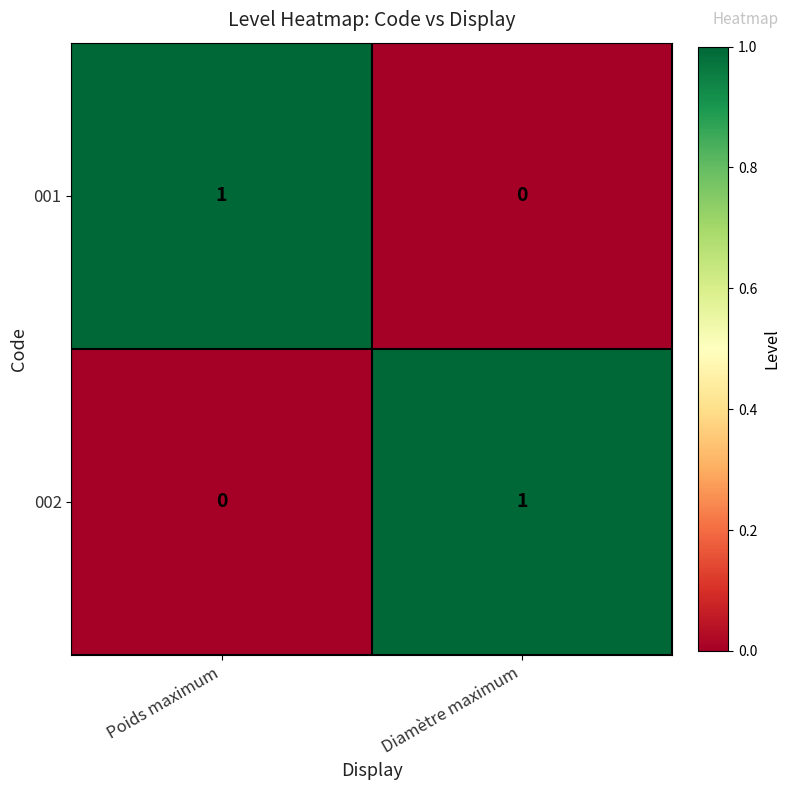

The value of 001 at Poids maximum is 1. True or false?

True